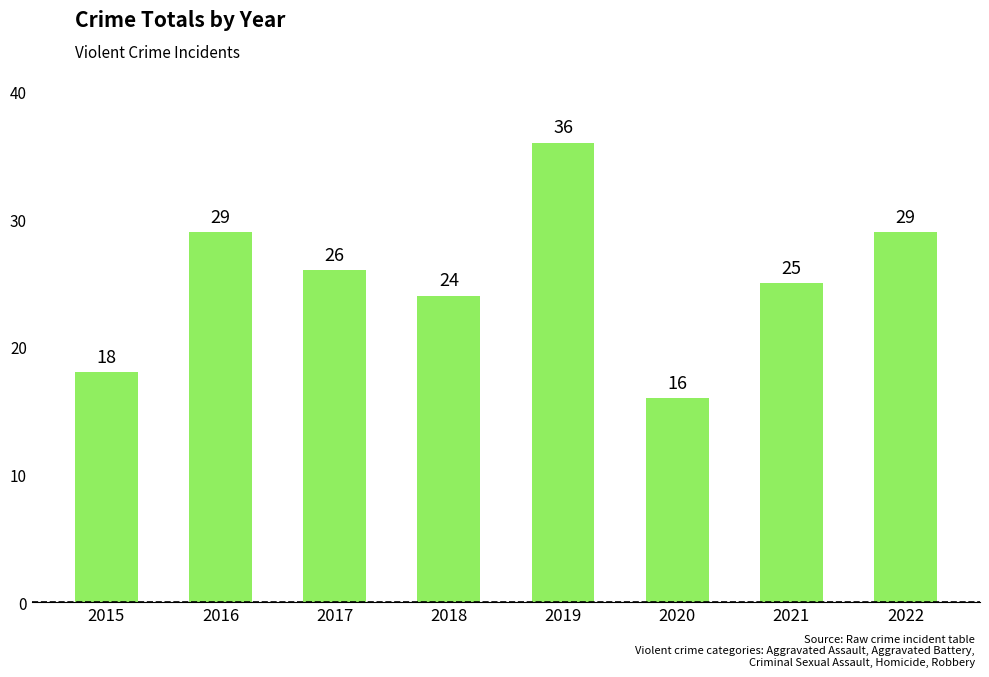

The chart shows a value of 26 at 2017. True or false?

True